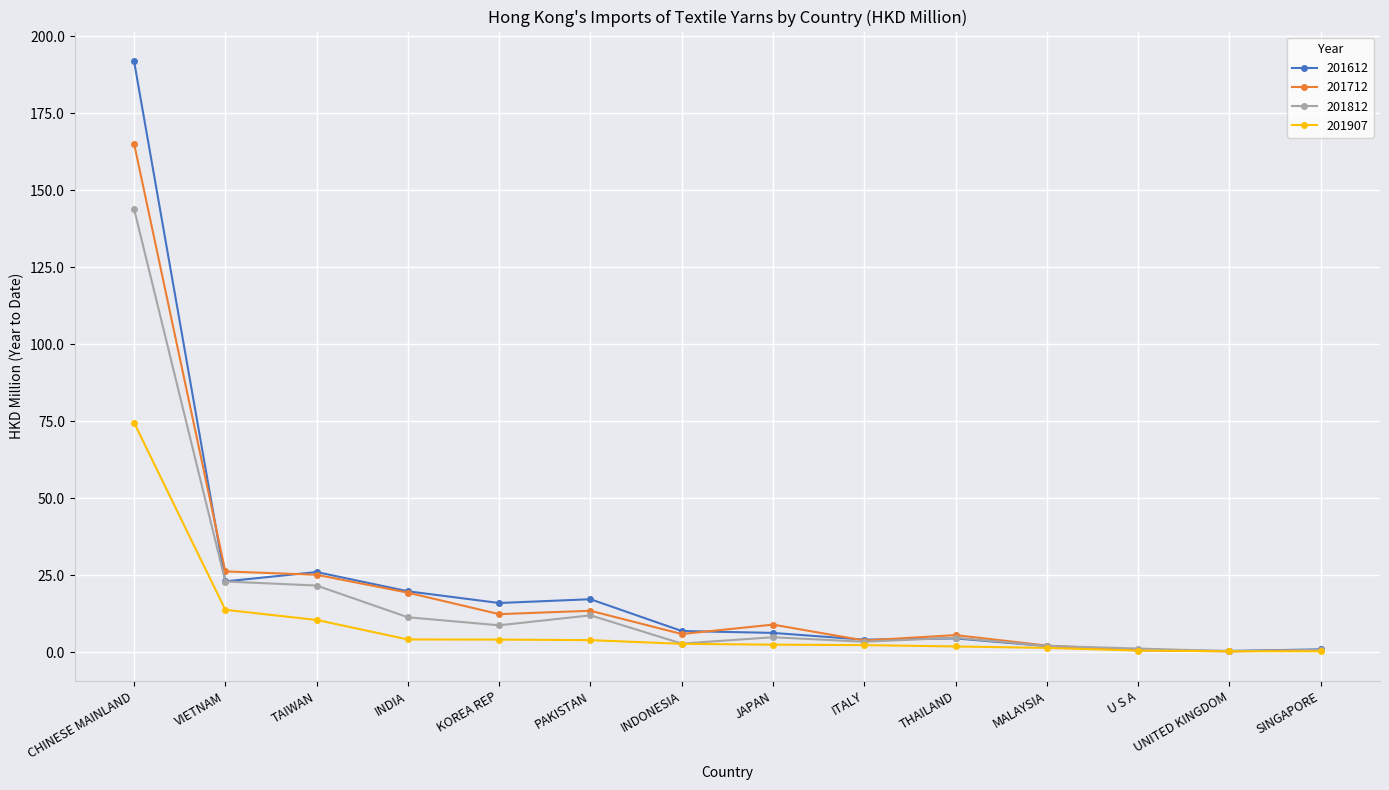

Which series has the largest range (max minus min)?

201612